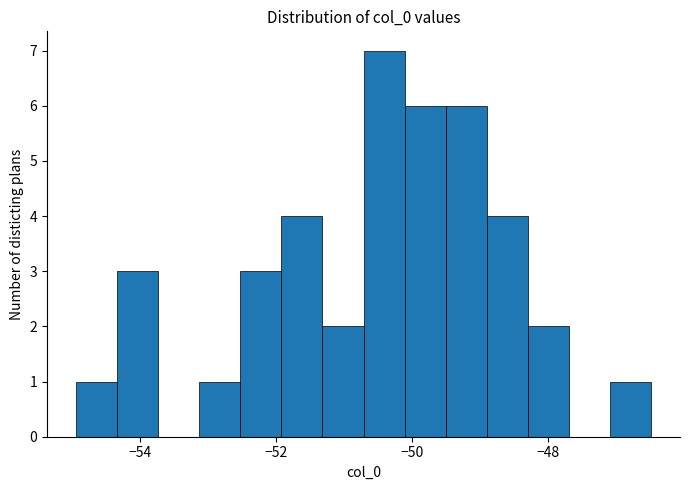

Around what value on the x-axis is the tallest bar? Give the approximate position of its centre, as read against the axis.

-50.4